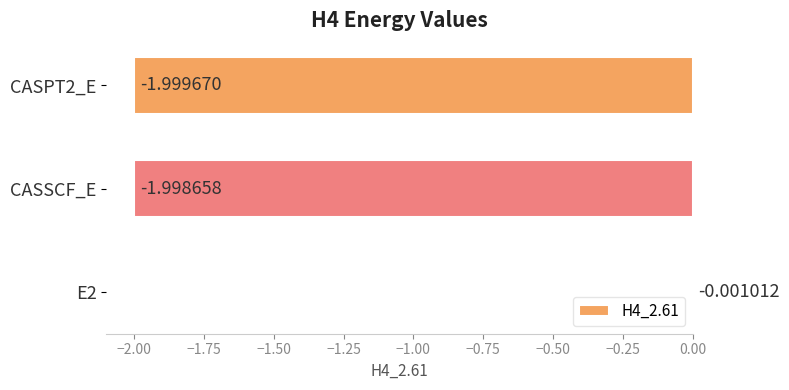

What is the sum of all values?

-4.0